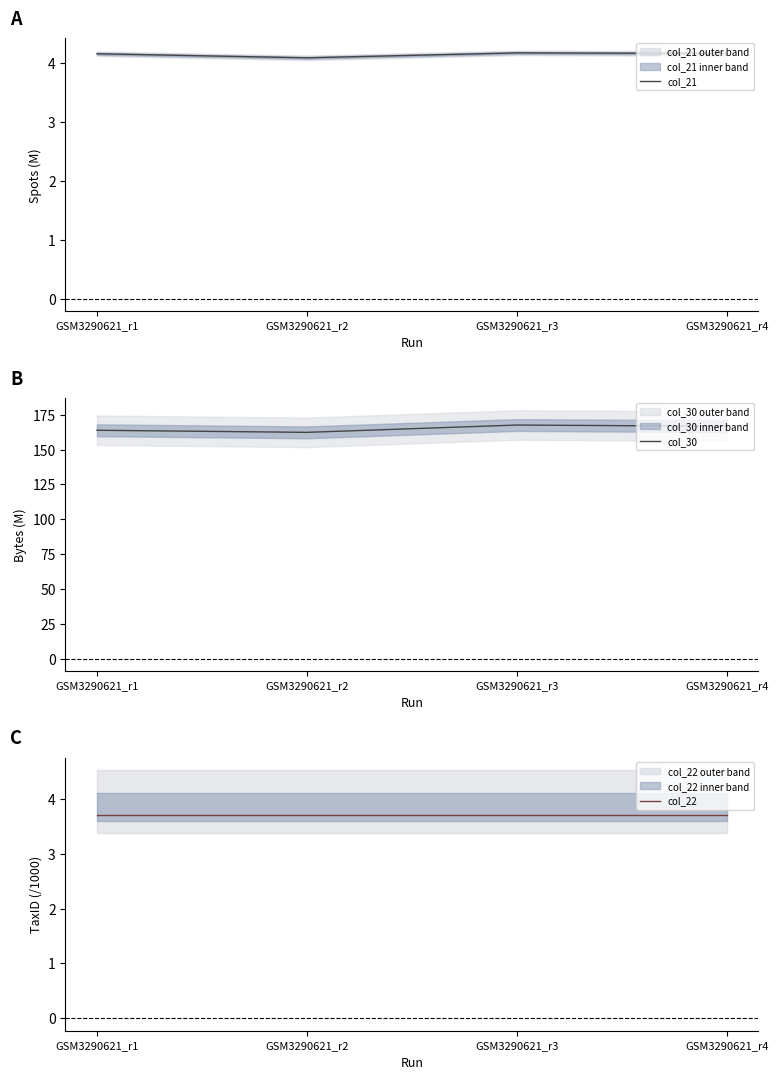

Where does the col_30 series first go above 166?

GSM3290621_r3